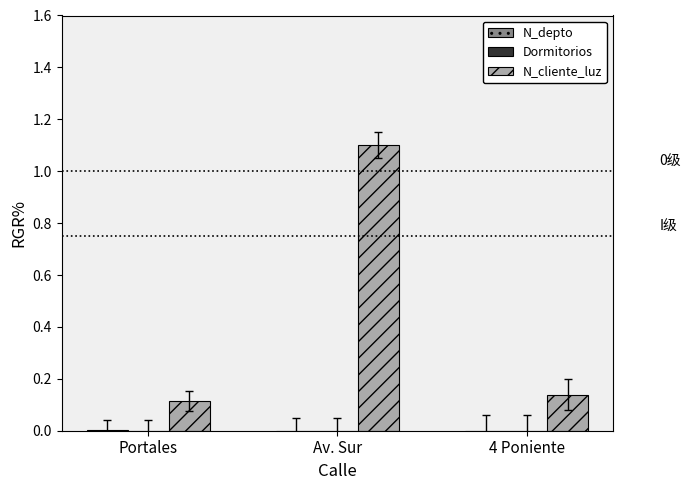

Which series has the largest total across all categories?

N_cliente_luz